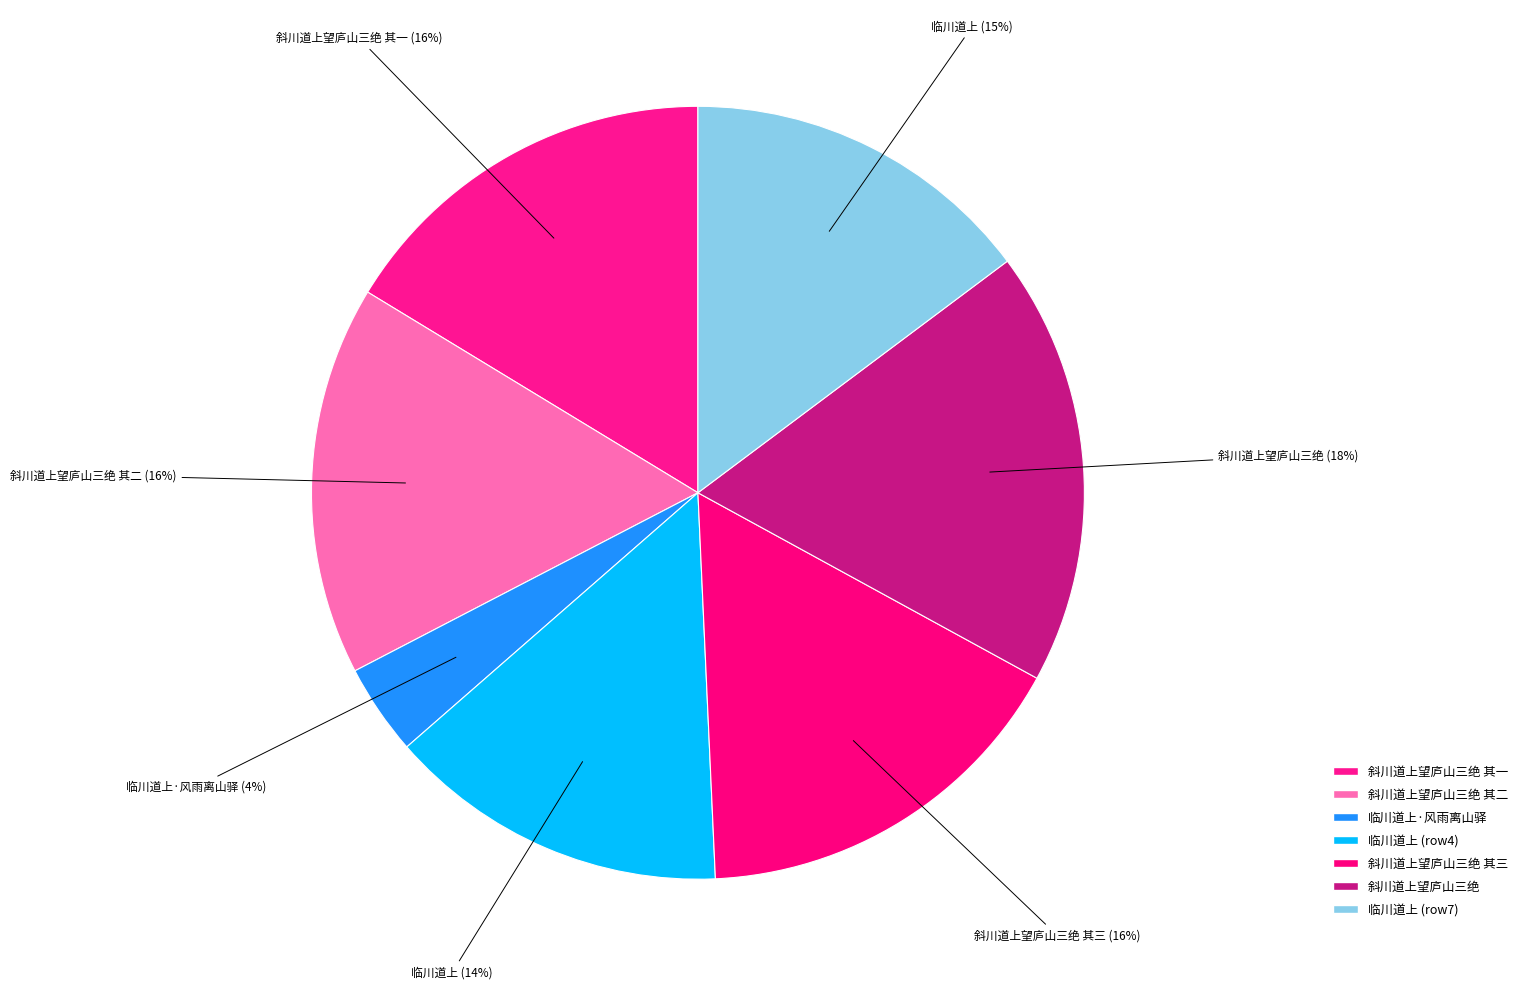

To the nearest percent, what is the average slice percentage?

14%